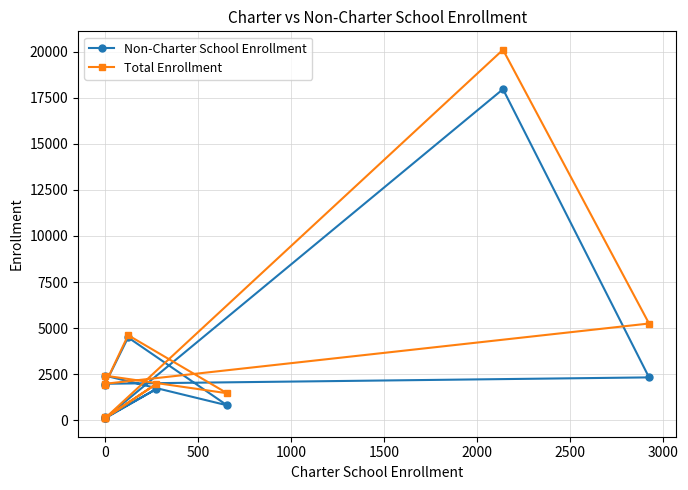

Which series changed the most between 1000 and 3000?

Non-Charter School Enrollment